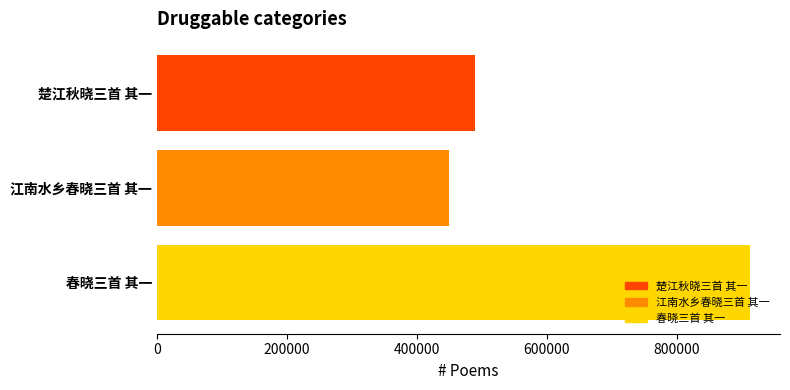

Approximately how many times larger is the value at 江南水乡春晓三首 其一 compared to 春晓三首 其一?

0.5